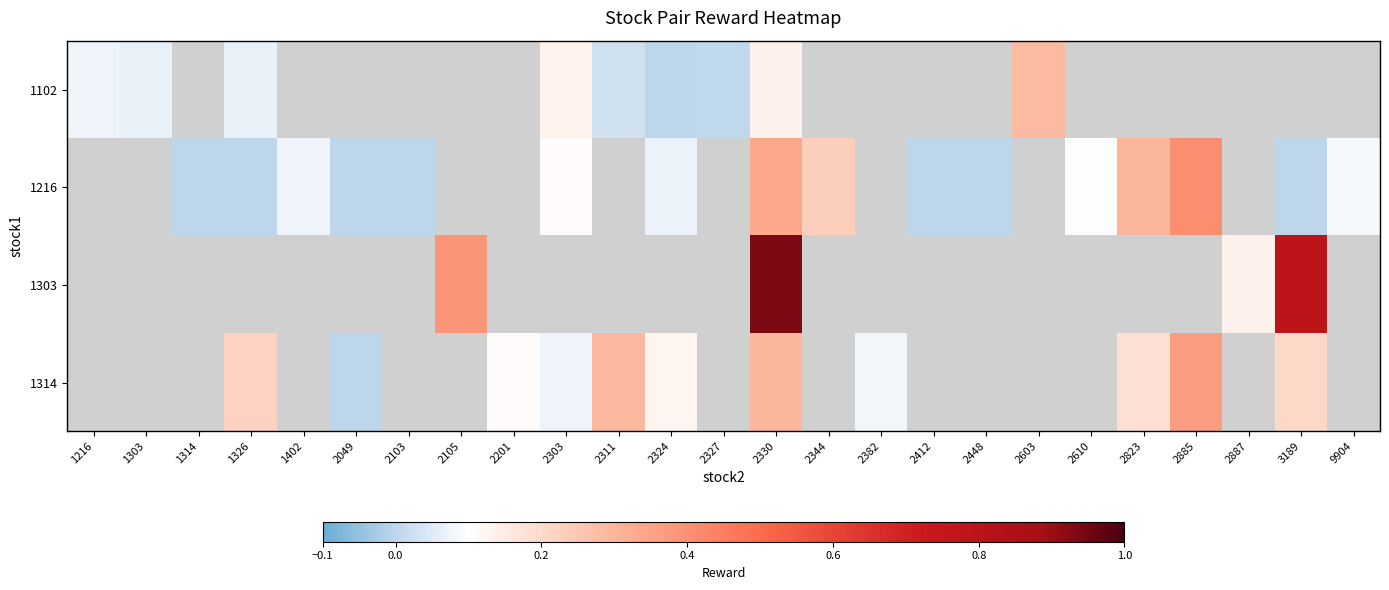

Which has a higher value, 1314 or 1326?

1326